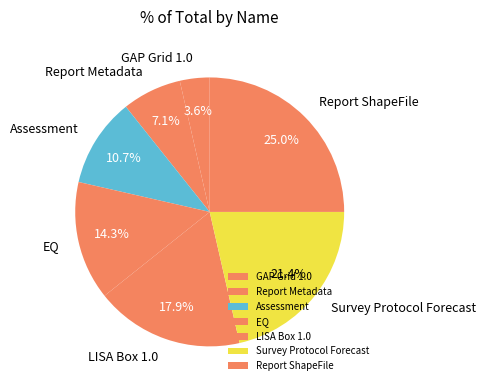

Which slice is the largest?

Report ShapeFile